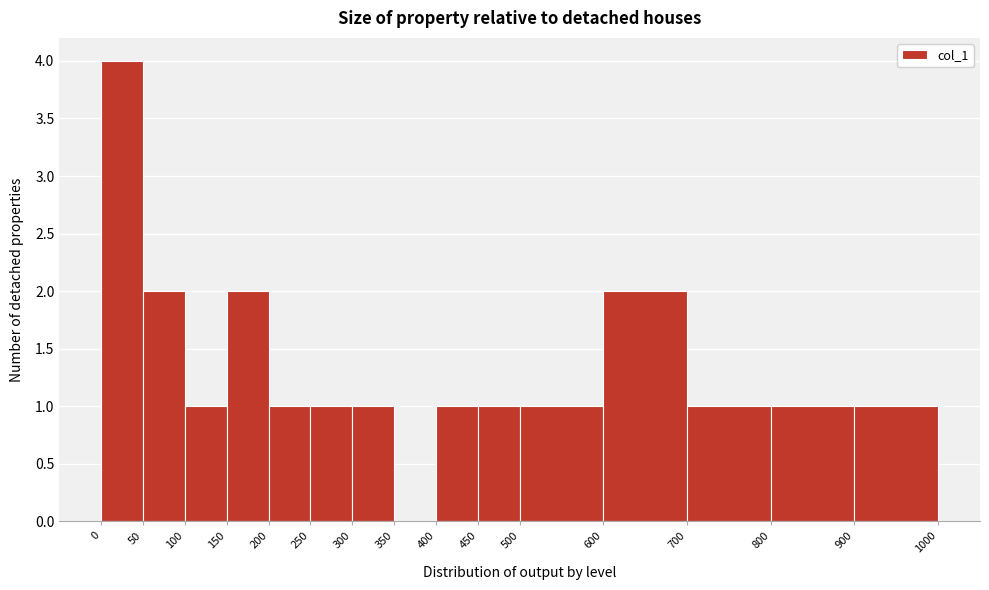

Reading left to right, transcribe this chart: for each bar, give the range it covers on the x-axis and its height. The values are not printed on the chart, so give them approximately, as read against the axis.

0 to 50: 4
50 to 100: 2
100 to 150: 1
150 to 200: 2
200 to 250: 1
250 to 300: 1
300 to 350: 1
350 to 400: 0
400 to 450: 1
450 to 500: 1
500 to 600: 1
600 to 700: 2
700 to 800: 1
800 to 900: 1
900 to 1000: 1